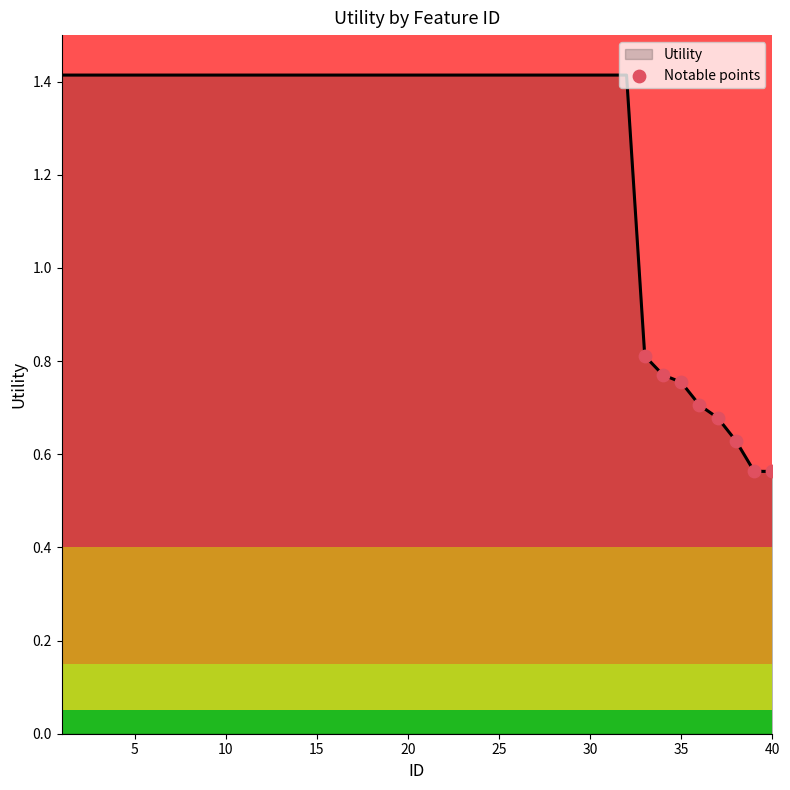

What is the difference between the maximum and minimum values?

0.9